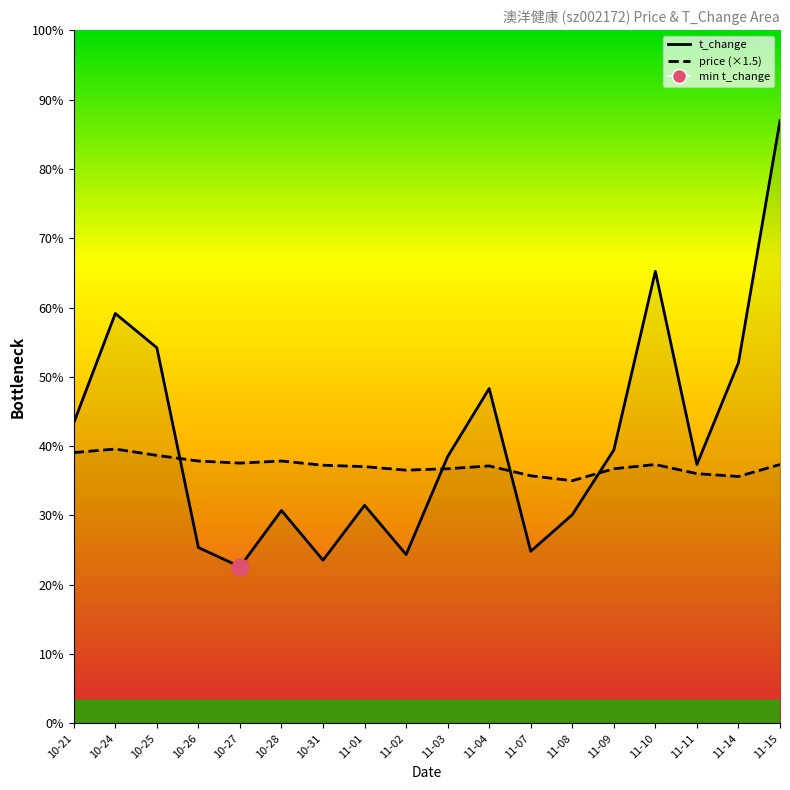

Rank the series at 11-03 from highest to lowest value.

t_change_line, price_line